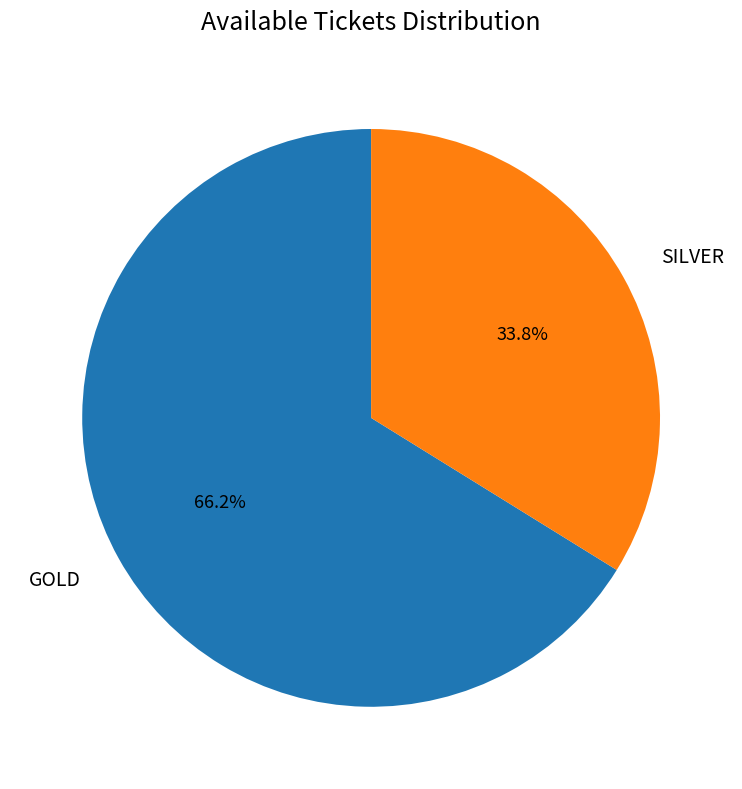

To the nearest percent, what is the difference between the SILVER and GOLD slice percentages?

32%